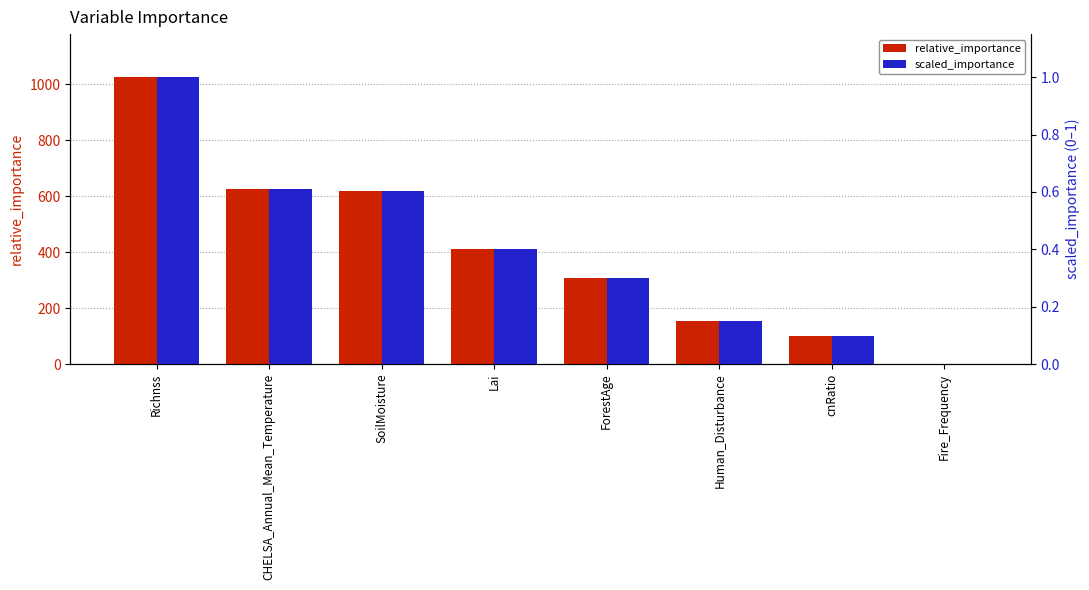

What is the value of the relative_importance bar at the 4th from the left?

412.7